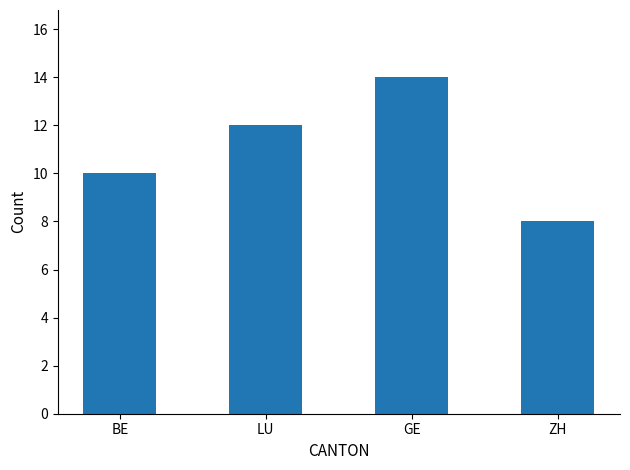

Reading left to right, extract all data points from this chart.

10	12	14	8